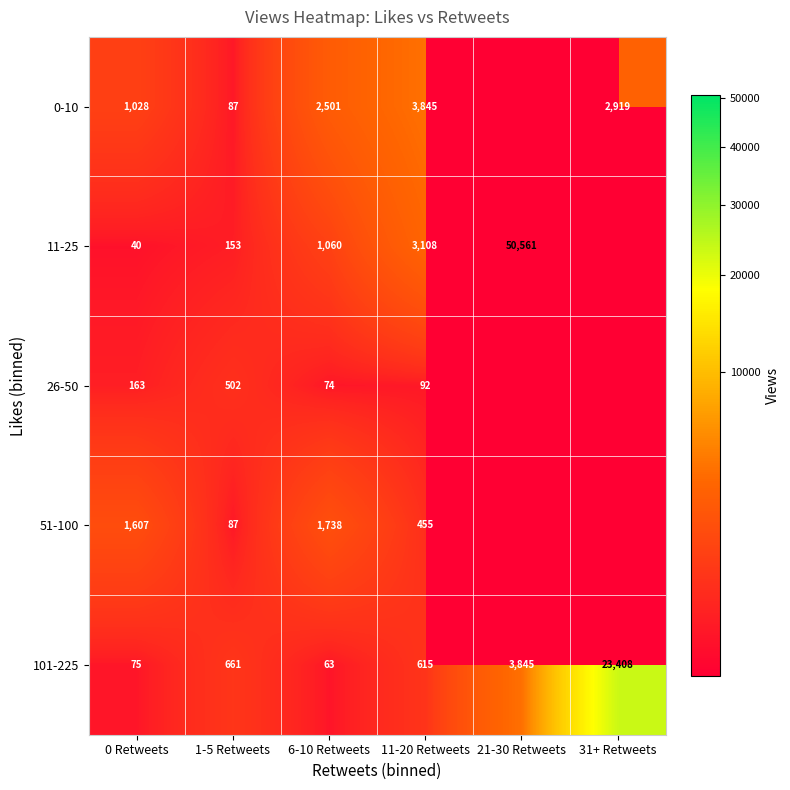

At 6-10 Retweets, list the series in order from smallest to largest.

101-225, 26-50, 11-25, 51-100, 0-10